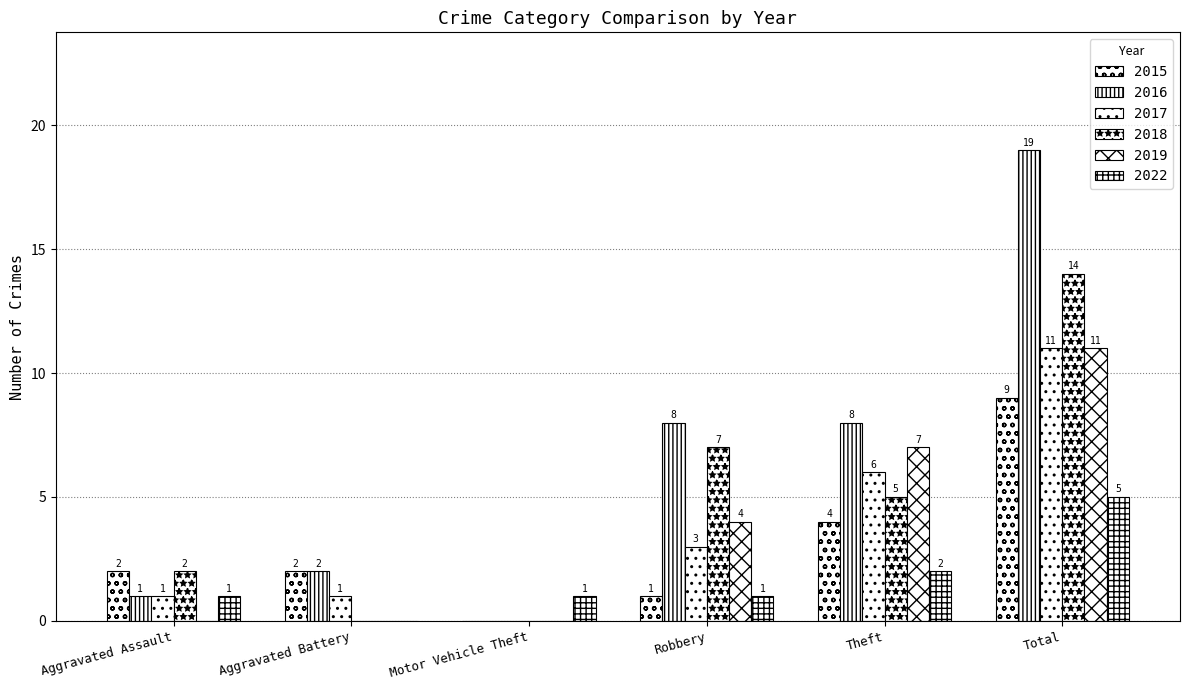

Between Robbery and Aggravated Battery, which is larger?

Aggravated Battery